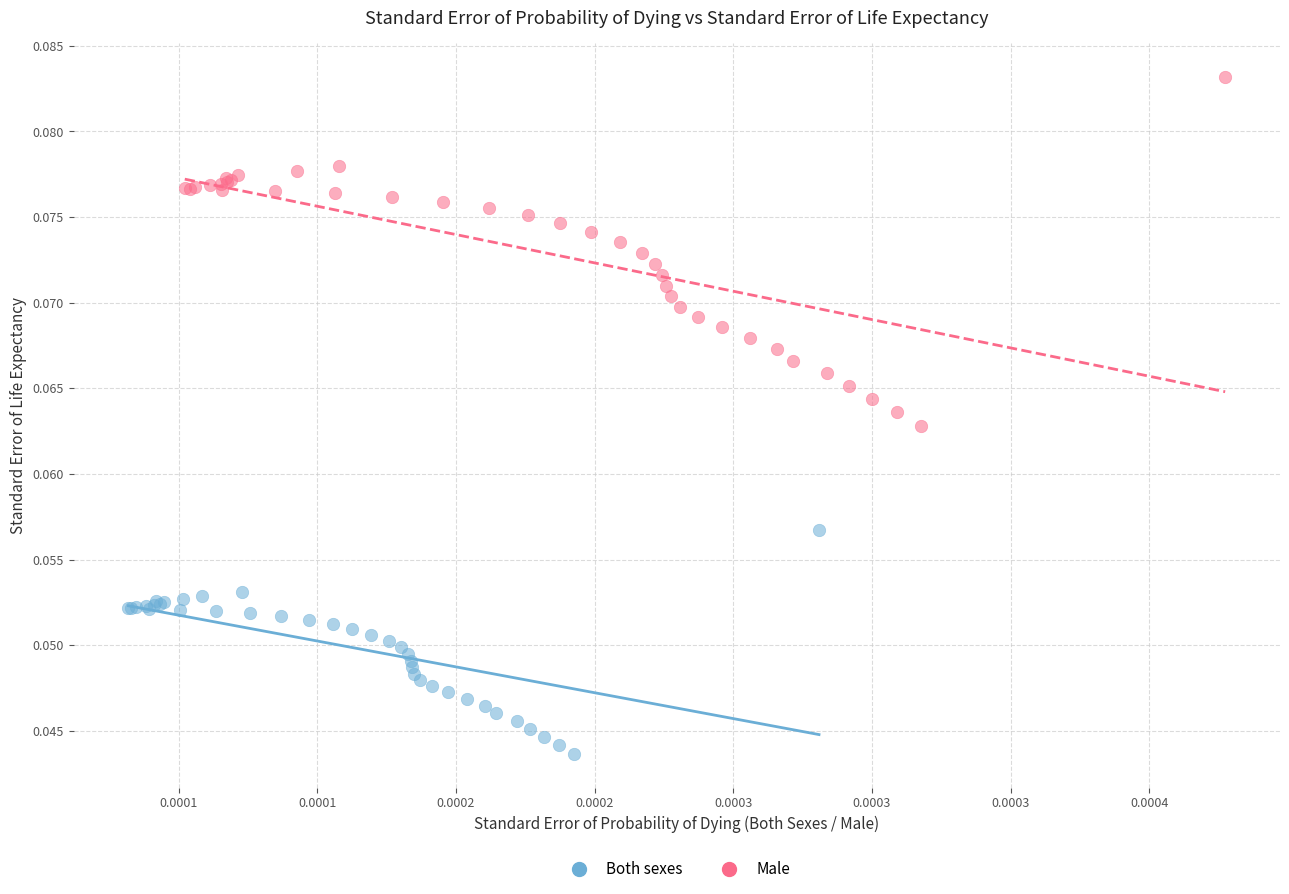

Which series contains the lowest Y value?

Both sexes